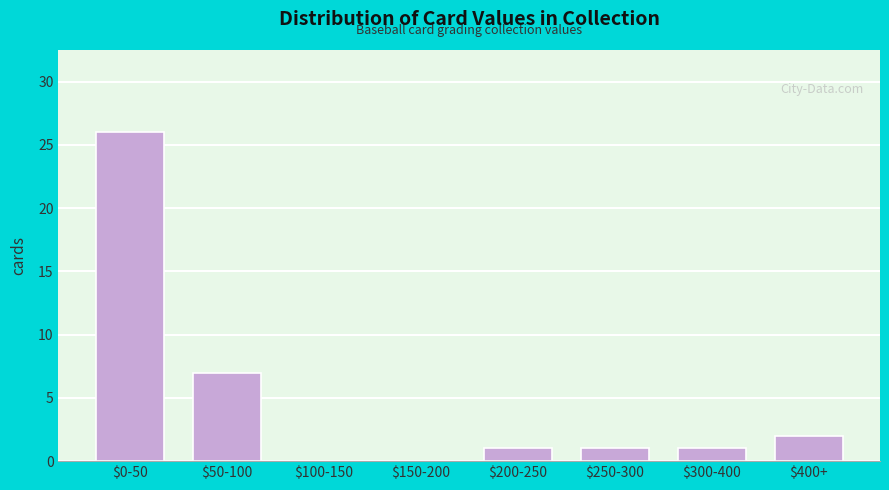

At which label is the value closest to 13?

$50-100